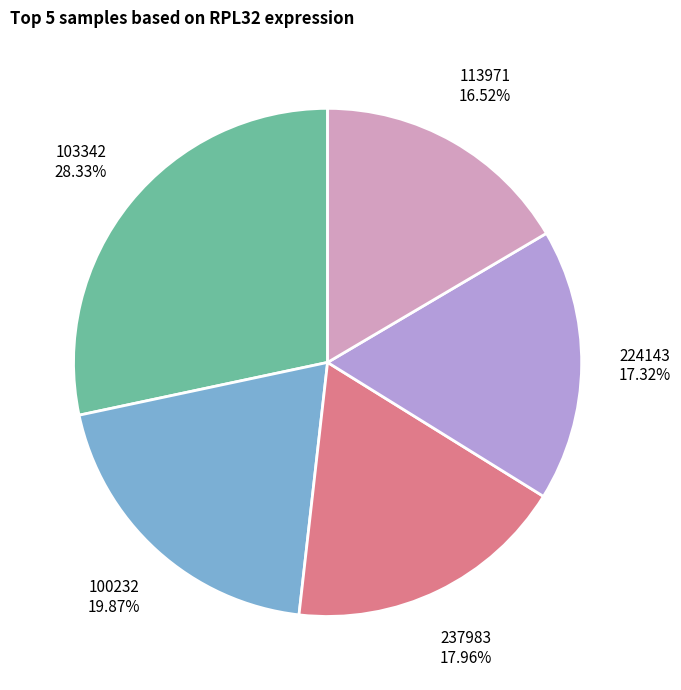

How many segments does this pie chart have?

5